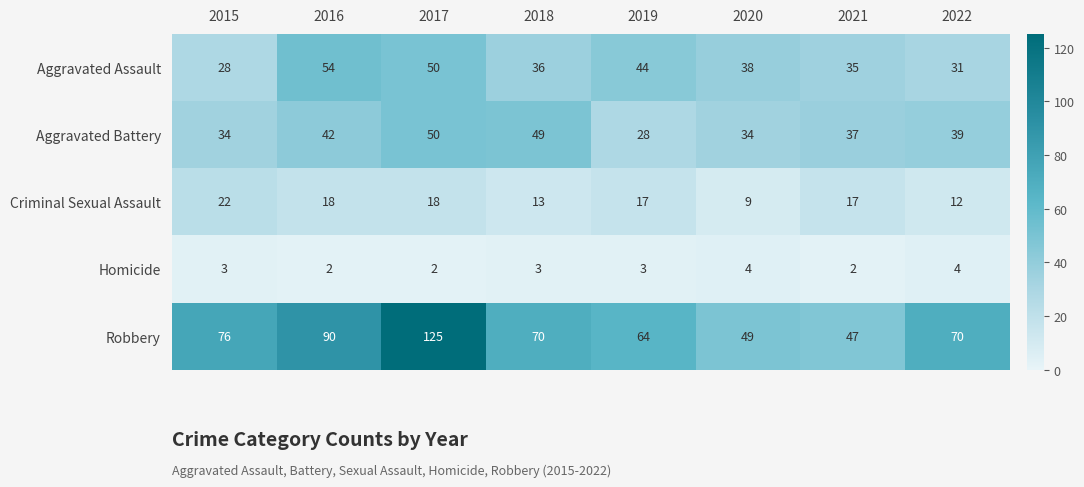

What is the minimum value shown in the chart?

2